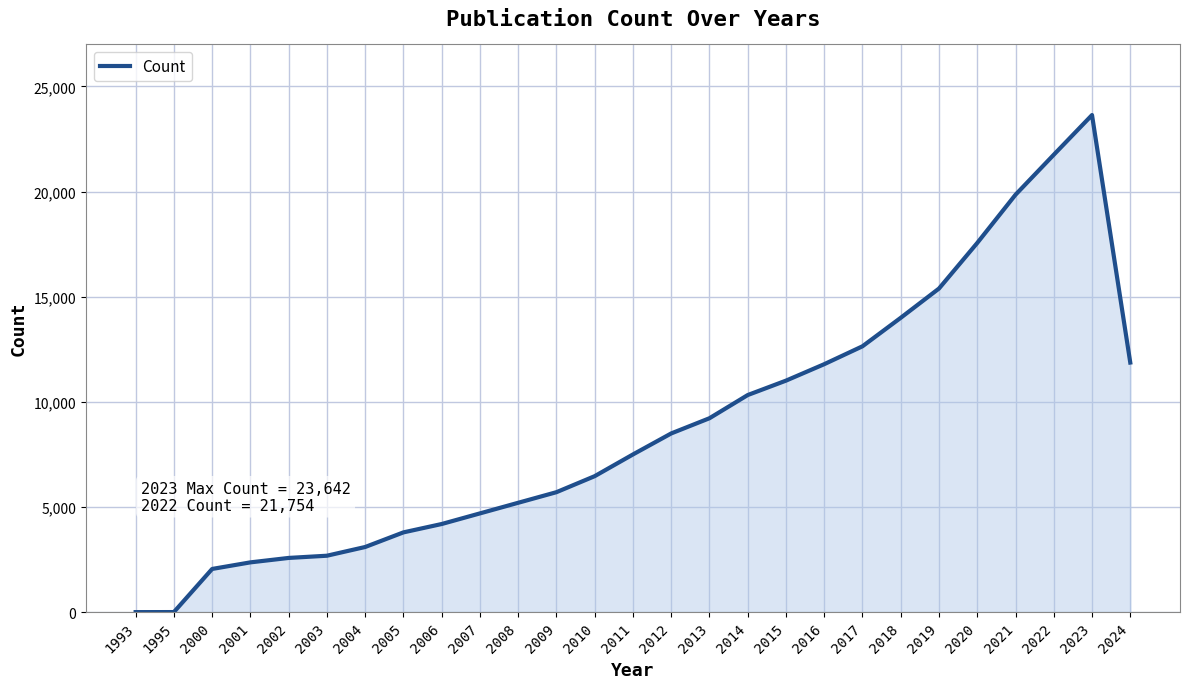

Approximately how many times larger is the value at 2003 compared to 2012?

0.3